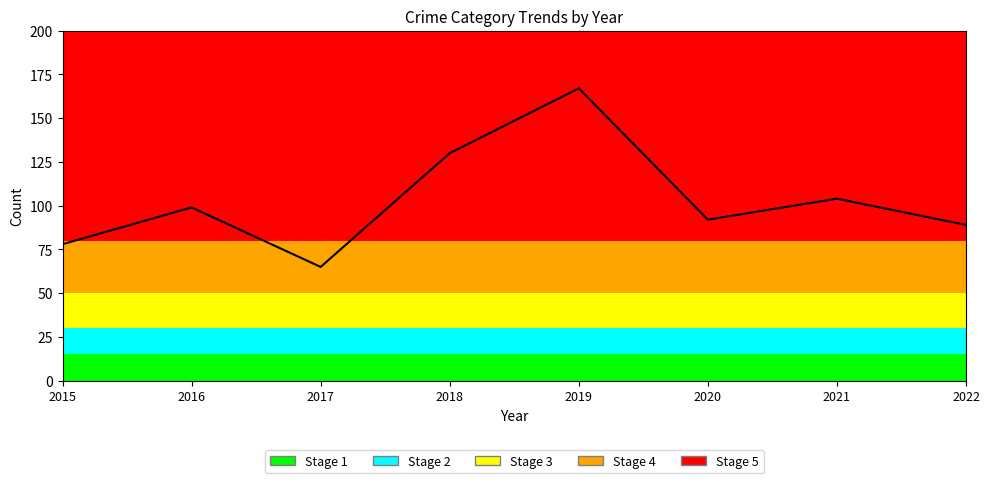

How many lines are shown in the chart?

1